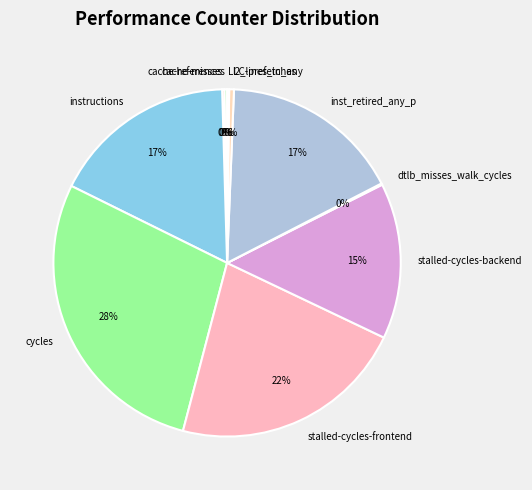

Combined, do stalled-cycles-backend and inst_retired_any_p account for over 50%?

No